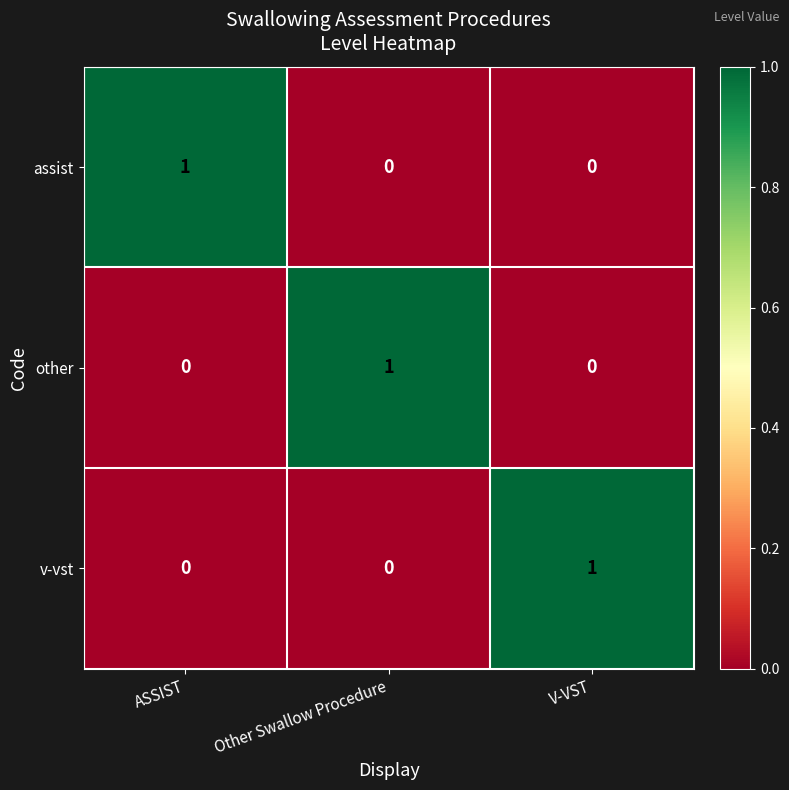

Count the other values in the range 0 to 1.

3